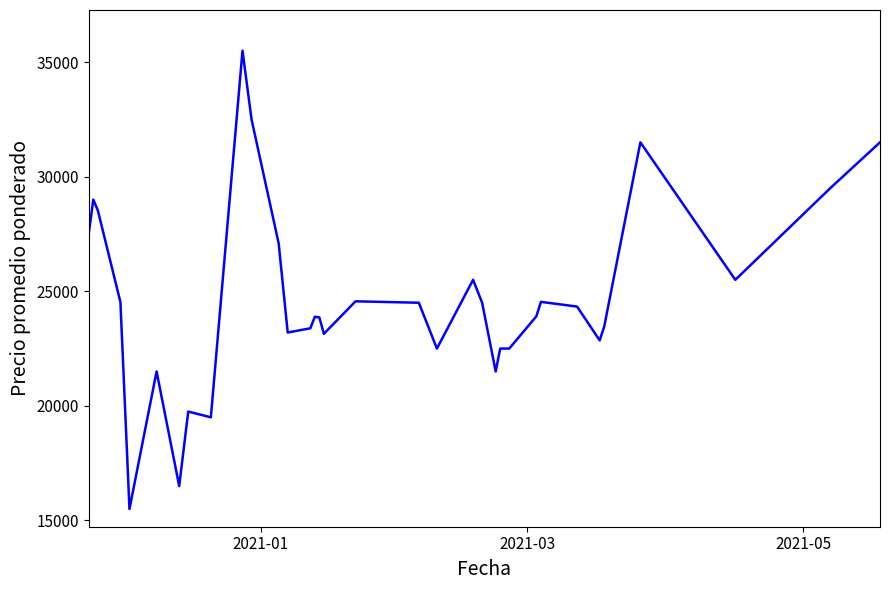

How many series are shown in this chart?

1